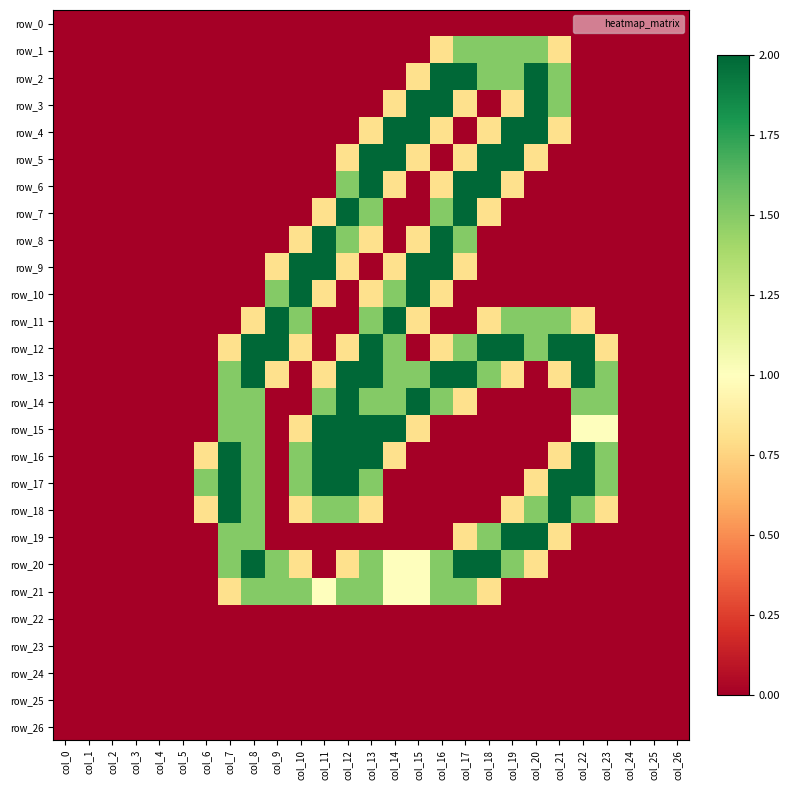

Between col_14 and col_8, which is larger?

col_14